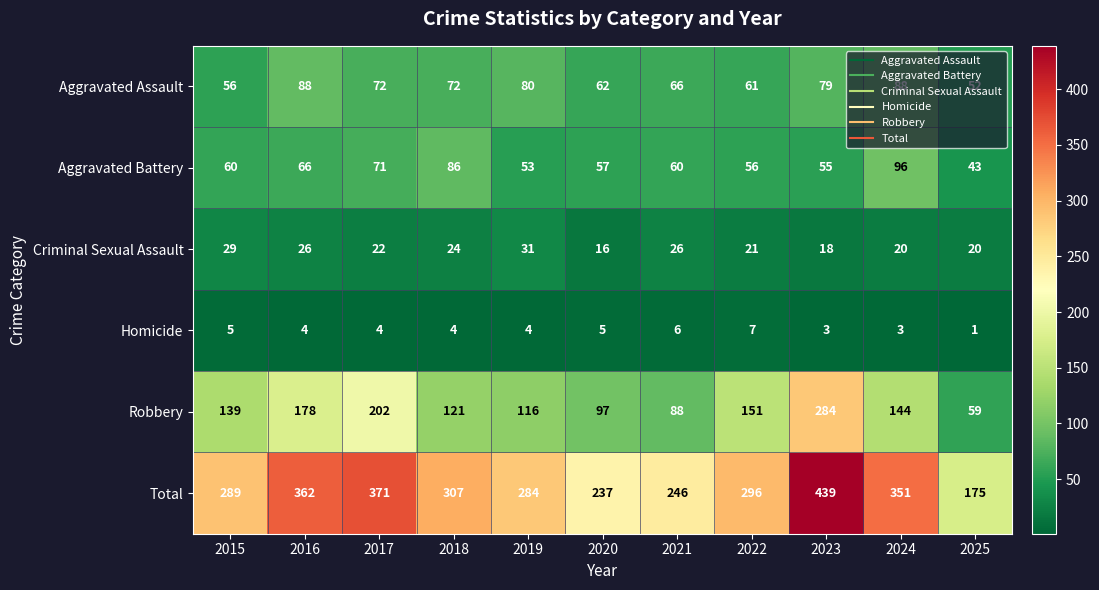

What is the greatest value displayed?

439